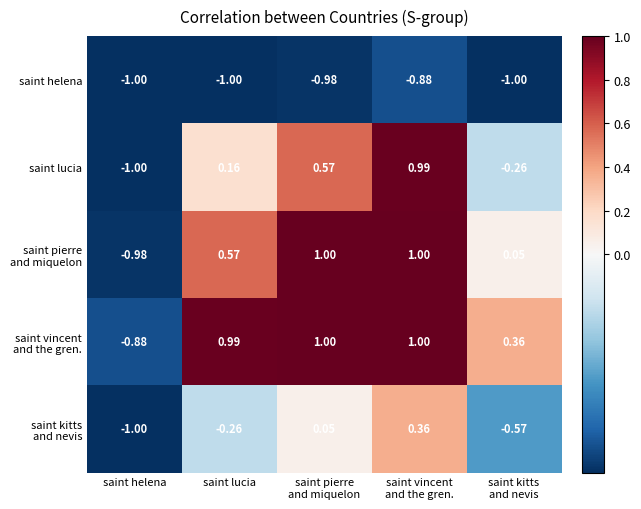

Which series has the largest range (max minus min)?

saint lucia